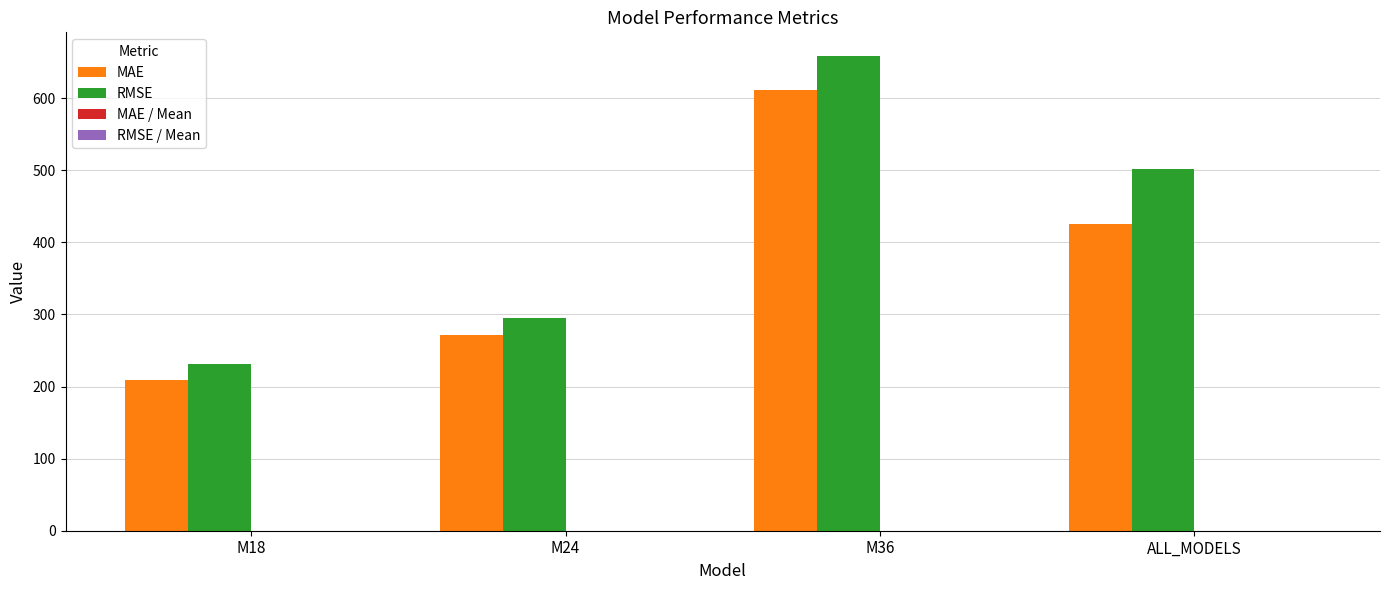

What is the difference between the RMSE values at M36 and M24?

363.5